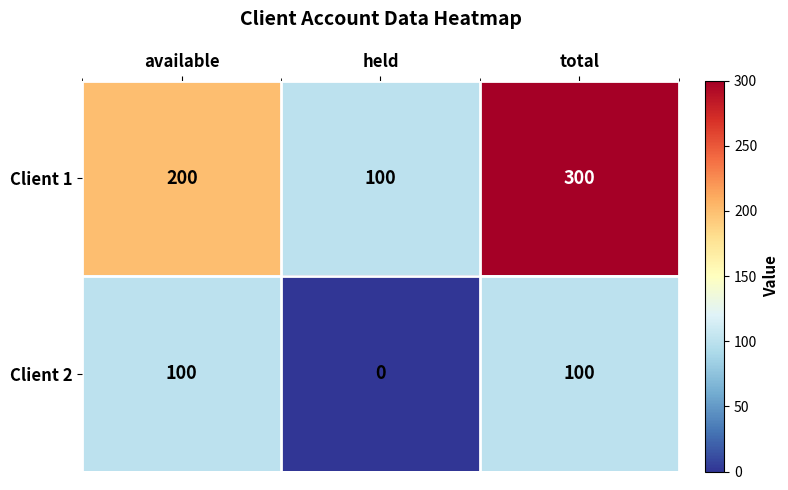

Which label corresponds to the largest value in the chart?

total